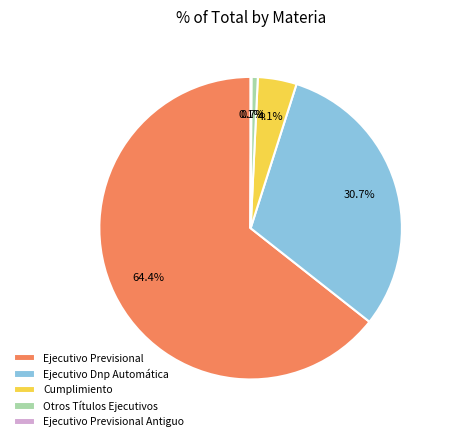

What portion of the pie excludes Ejecutivo Dnp Automática?

69.3%